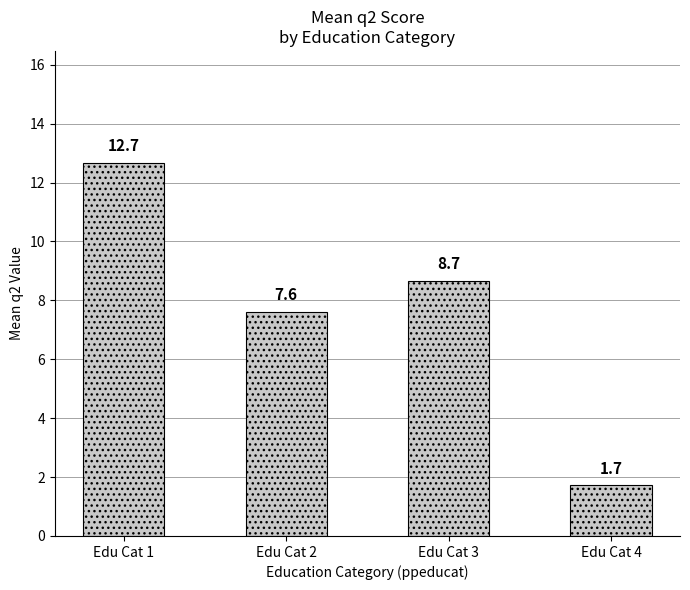

What is the value of the 4th bar from the left?

1.7